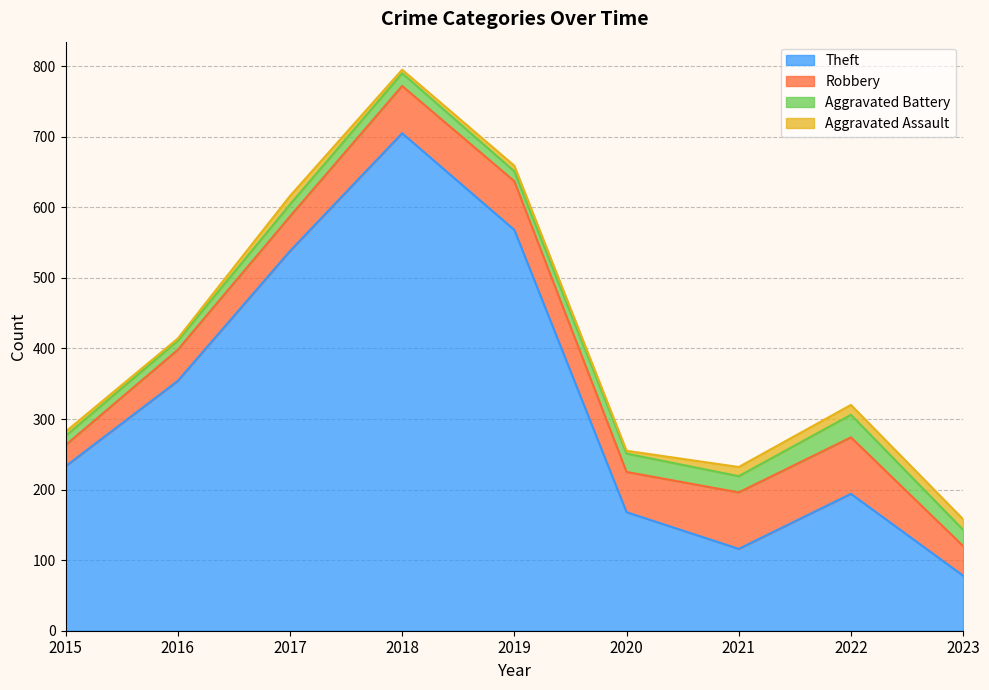

How many values in the Theft series exceed 233?

4